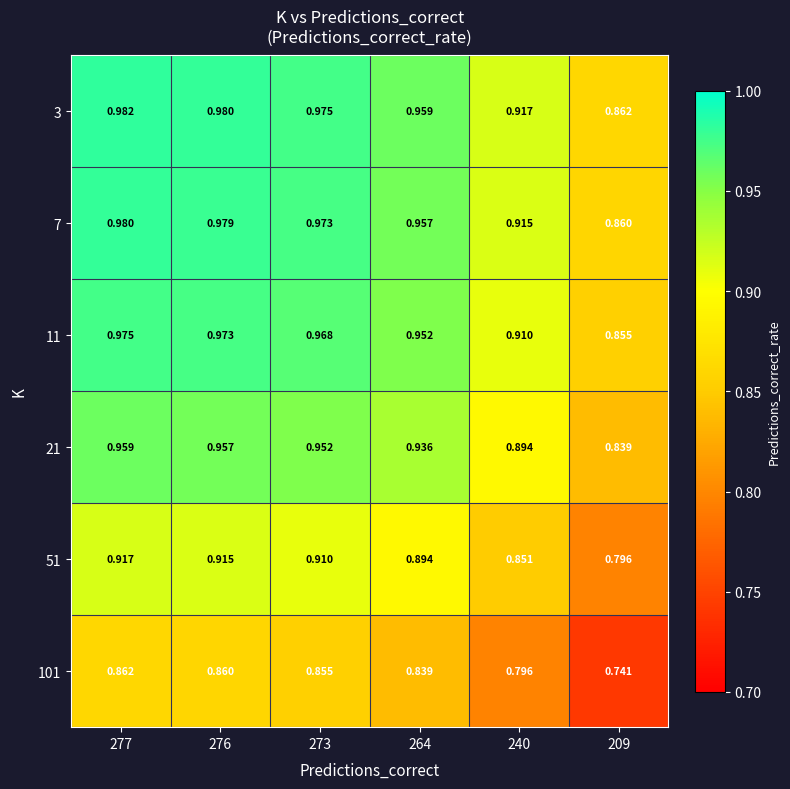

Is the value of 51 at 209 greater than the value of 7 at 240?

No